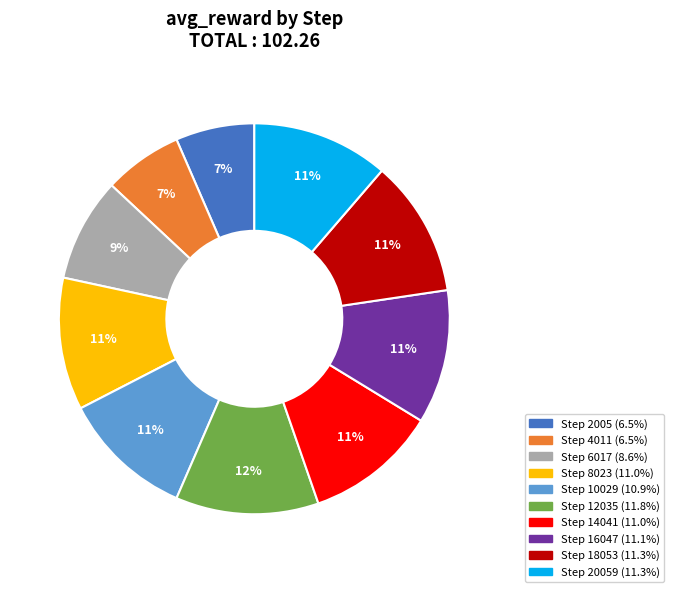

Does any single category account for the majority?

No